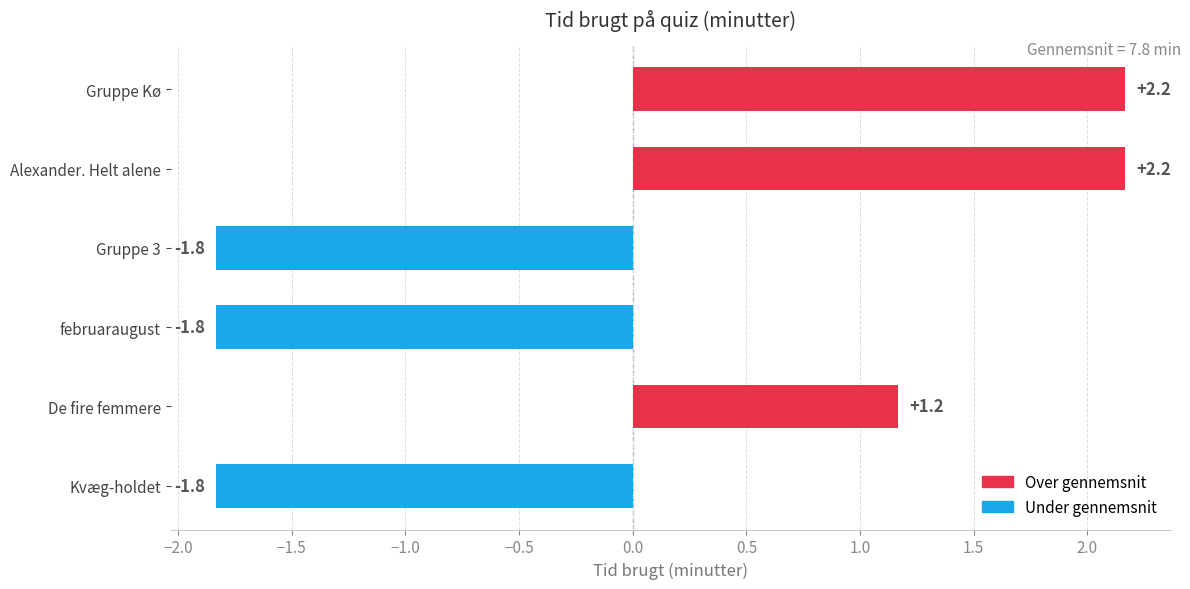

How many categories are shown in the chart?

6